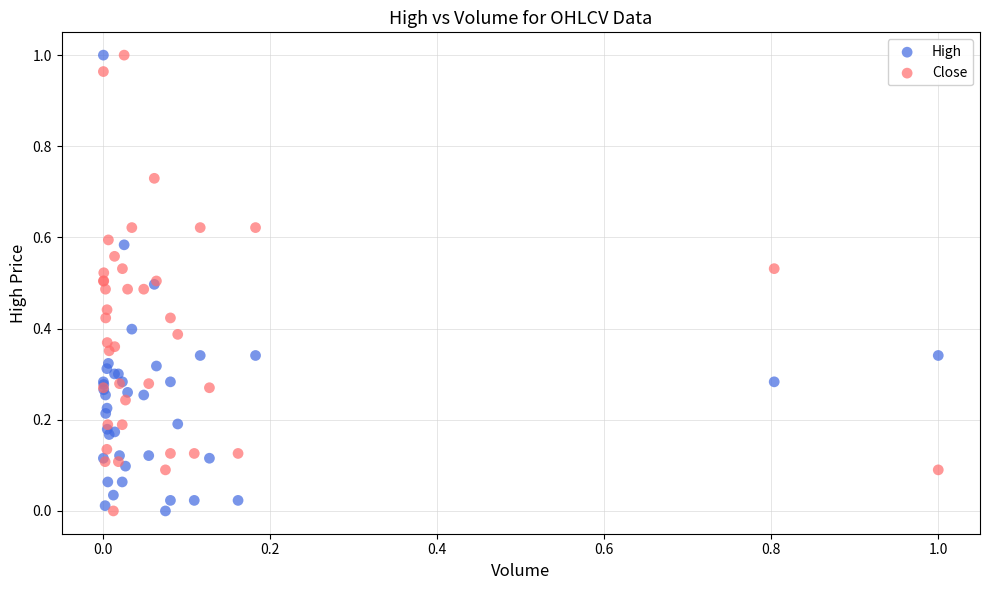

What are all the series names shown in the legend?

High, Close